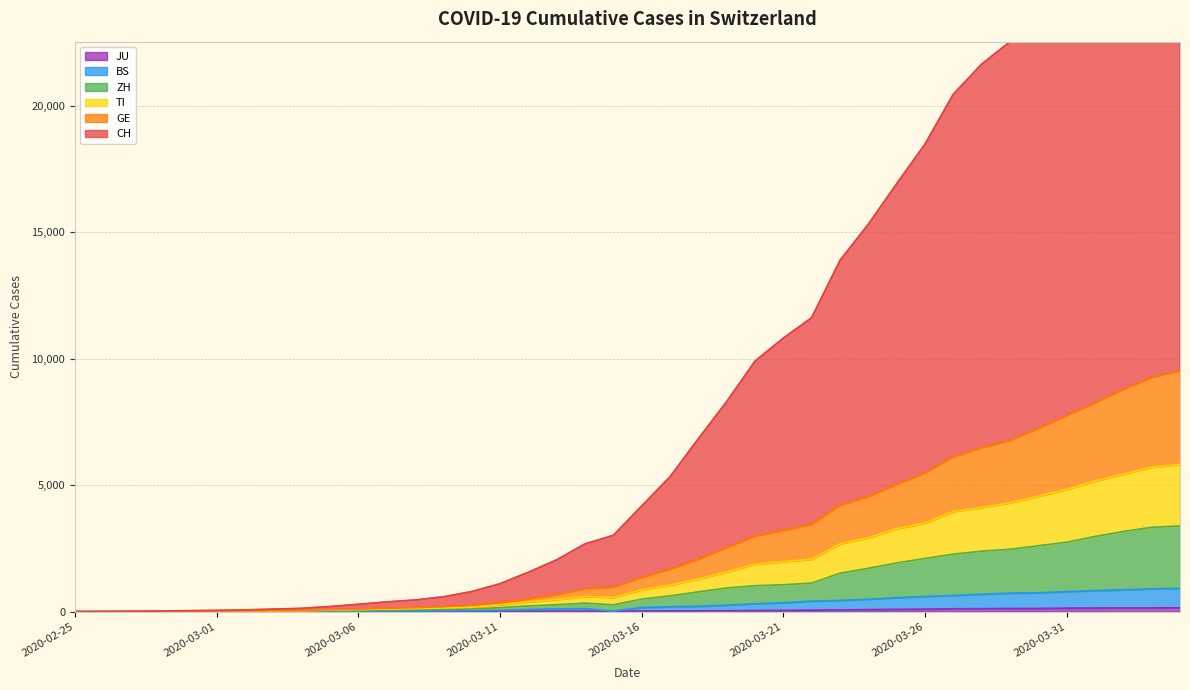

How many values in JU are above zero?

38